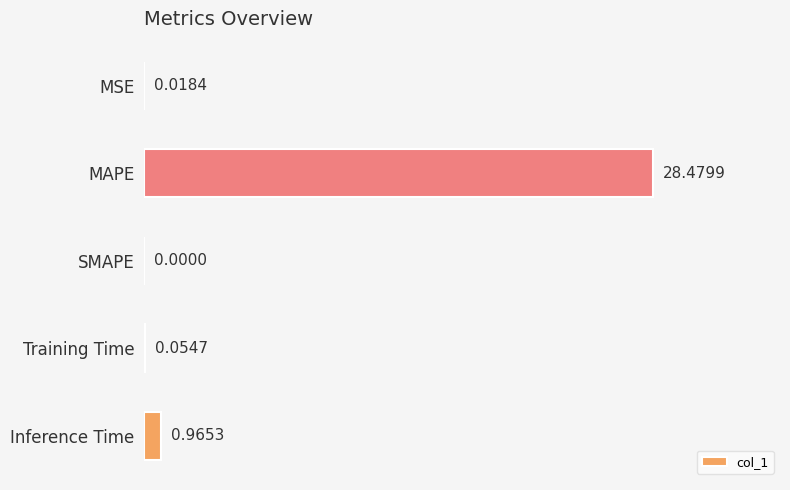

At which category does the chart reach its peak across all series?

MAPE